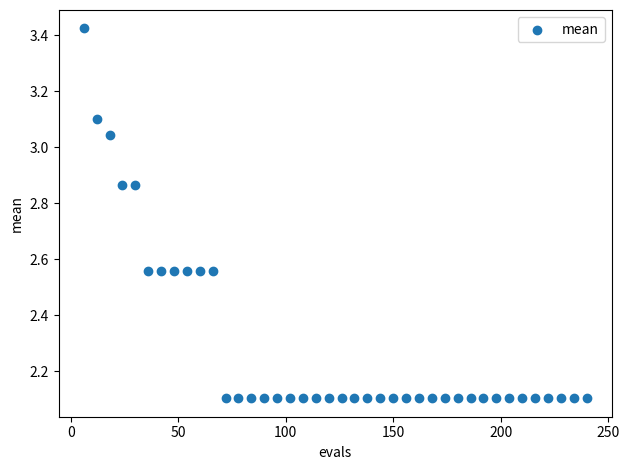

What is the range of X values (max minus min)?

234.0